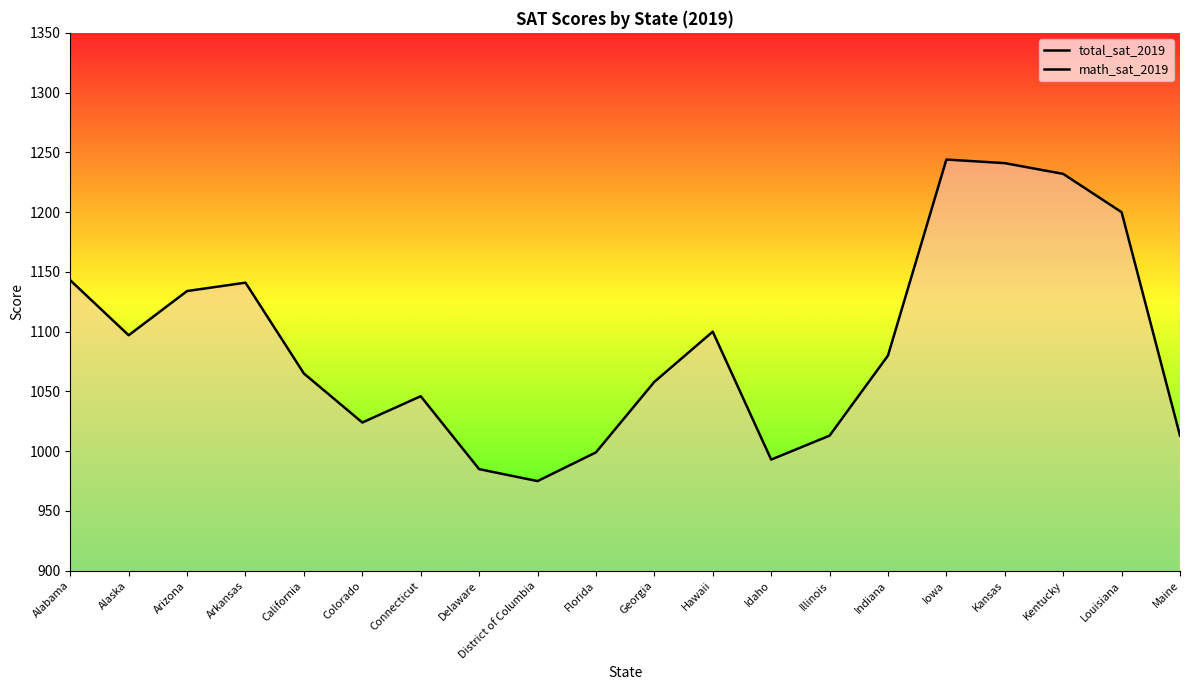

True or false: total_sat_2019 has a value of 585 at Colorado.

False